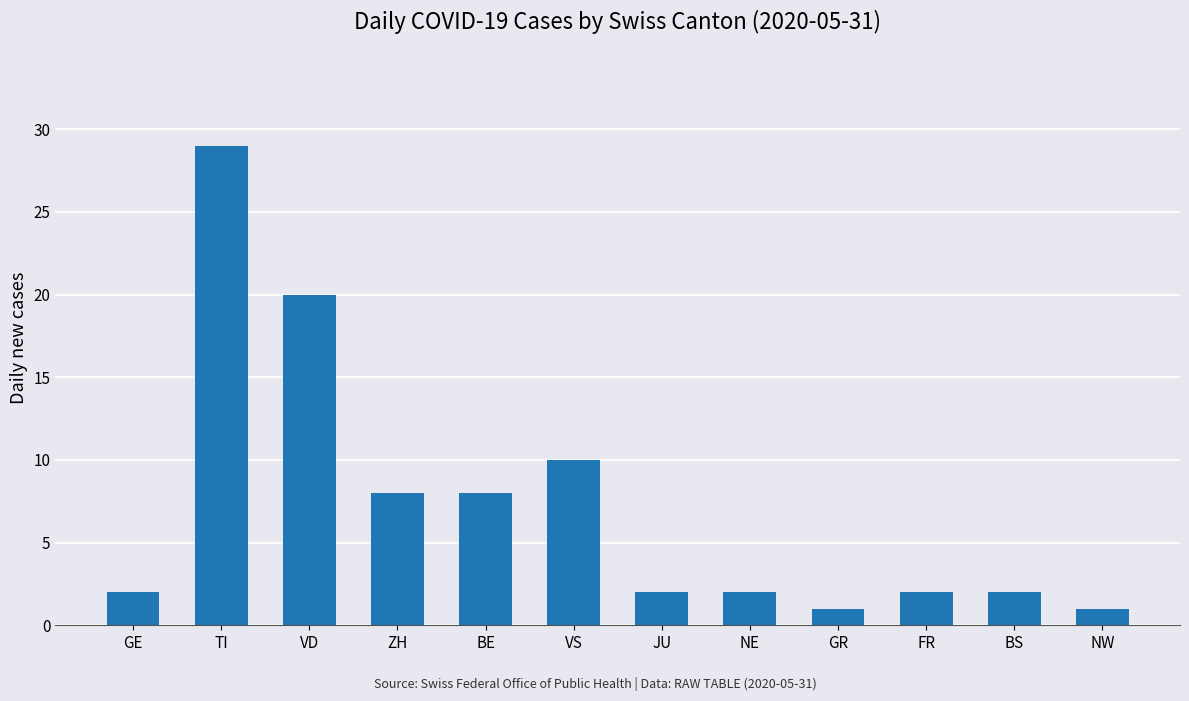

True or false: the data shows 2 at GE.

True